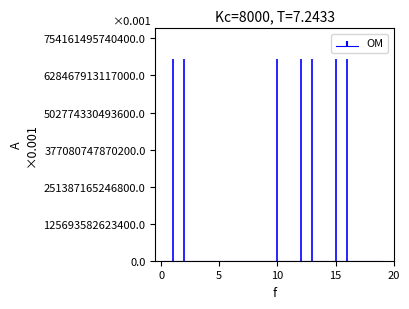

What is the value of the 17th point from the left?

685601338183